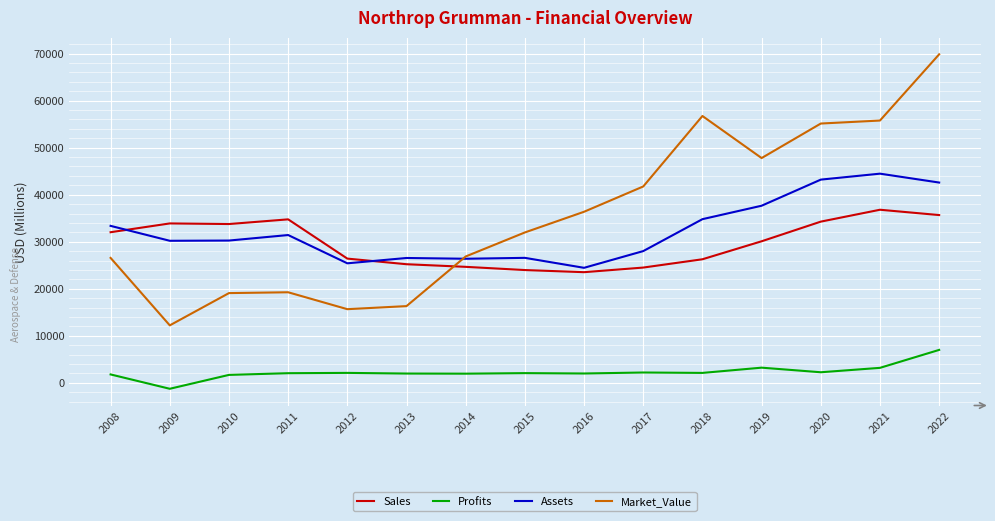

What is the difference between the maximum and minimum values in the Assets series?

20015